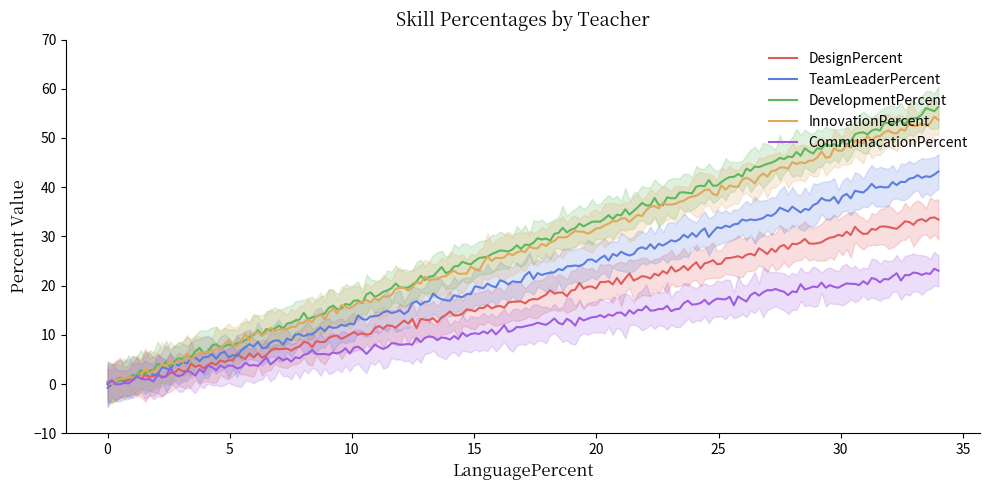

Does the chart display data point markers on the line(s)?

No